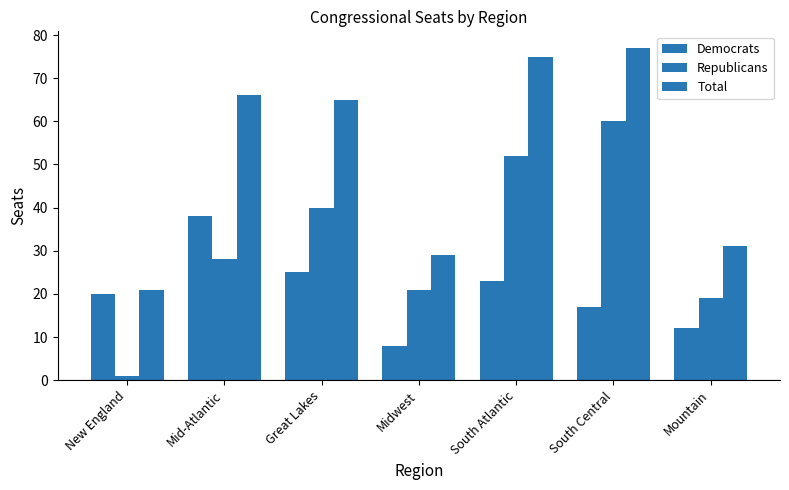

How many groups of bars are there?

7